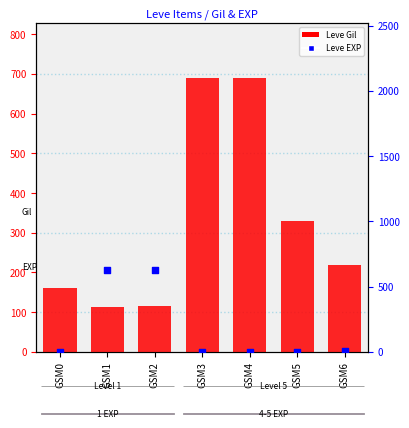

Which series has the largest total across all categories?

Leve Gil